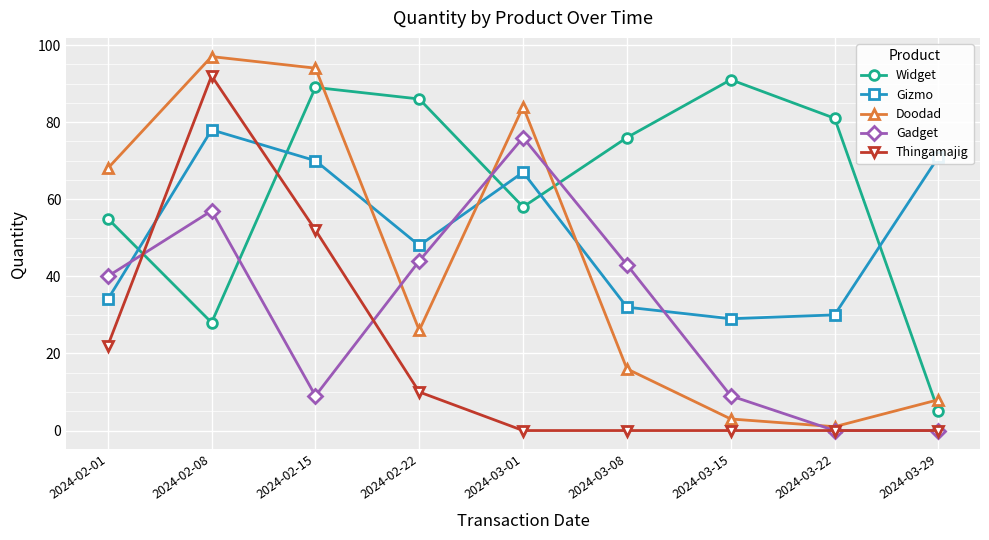

The value of Thingamajig at 2024-02-15 is 34. True or false?

False